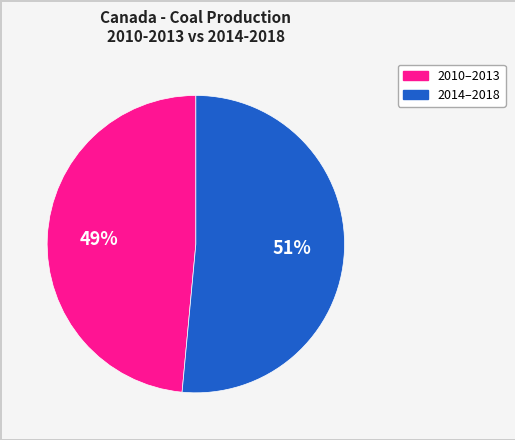

Count the number of slices in the pie.

2